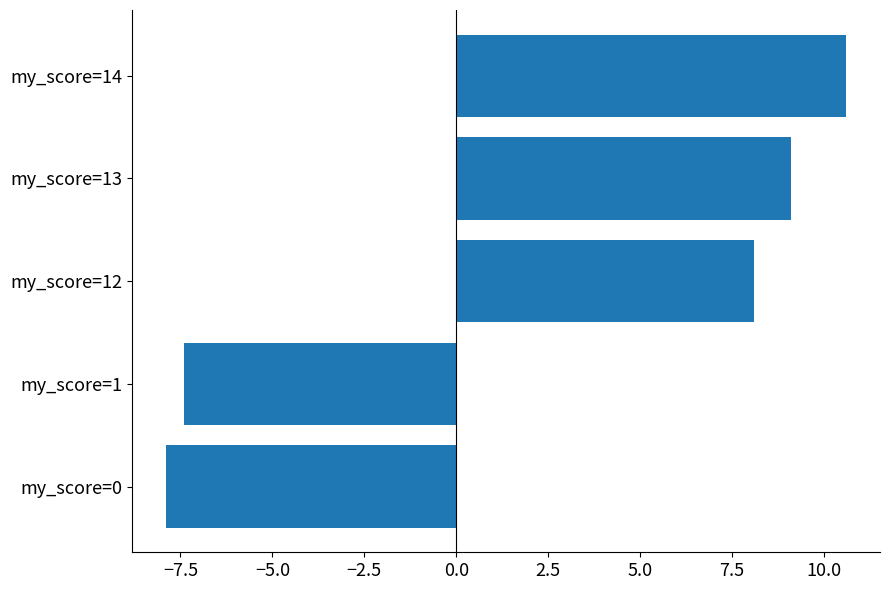

List the labels in order of value, largest first.

my_score=14, my_score=13, my_score=12, my_score=1, my_score=0